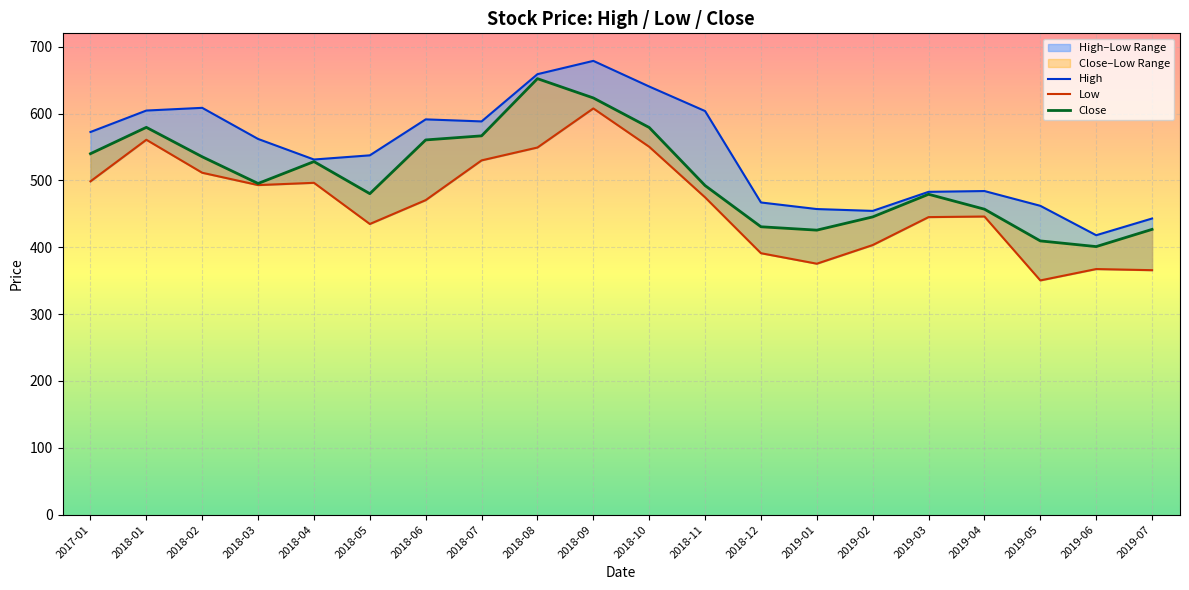

What is the lowest value of the High series?

418.0